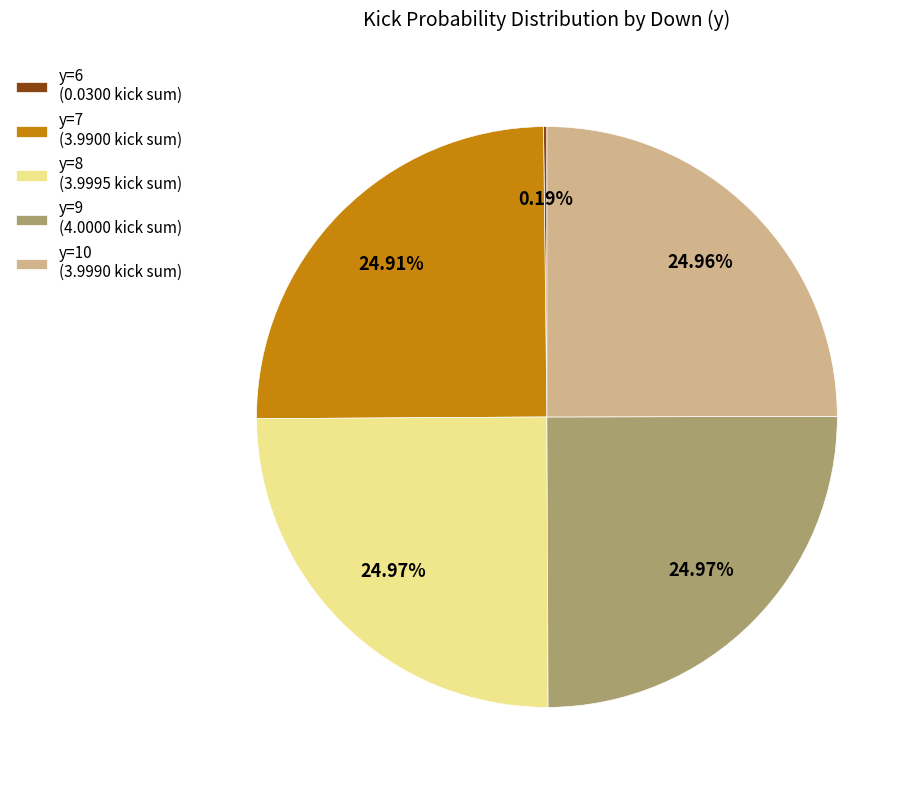

Is there any slice that represents more than half of the pie?

No